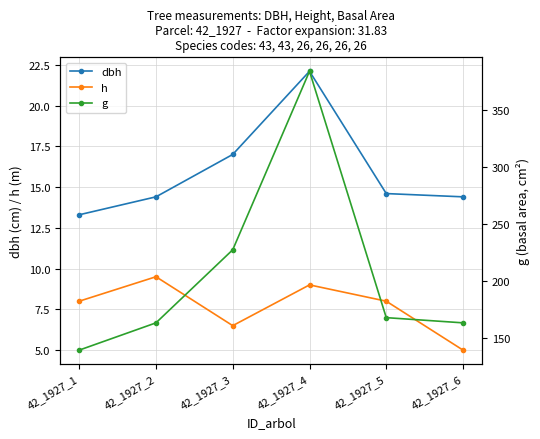

Which series changed the most between 42_1927_4 and 42_1927_5?

g